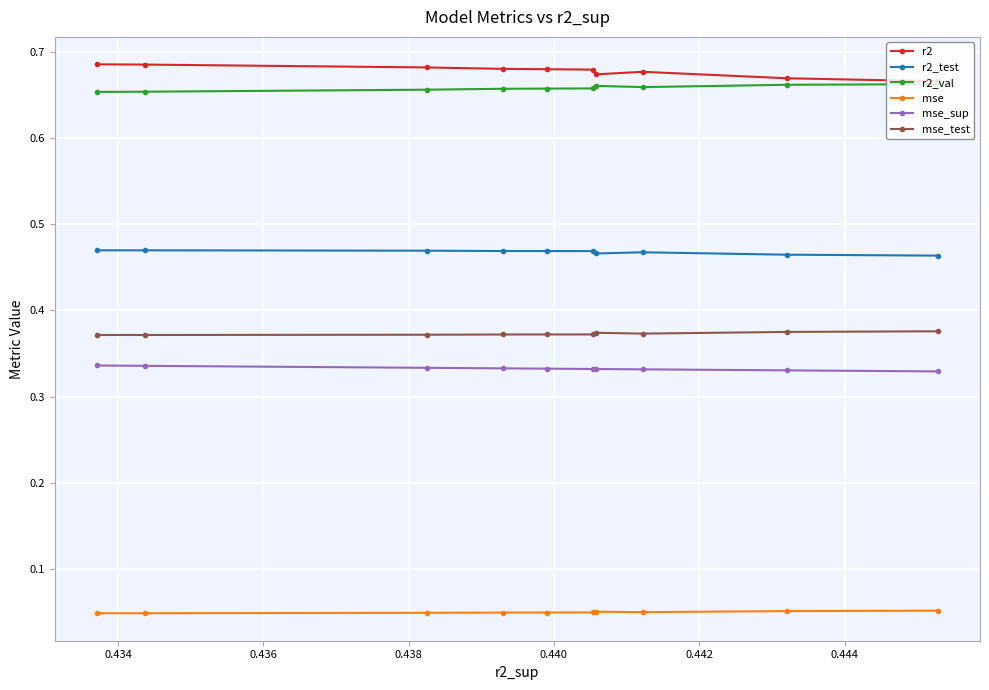

At how many categories does at least one series exceed 0?

10